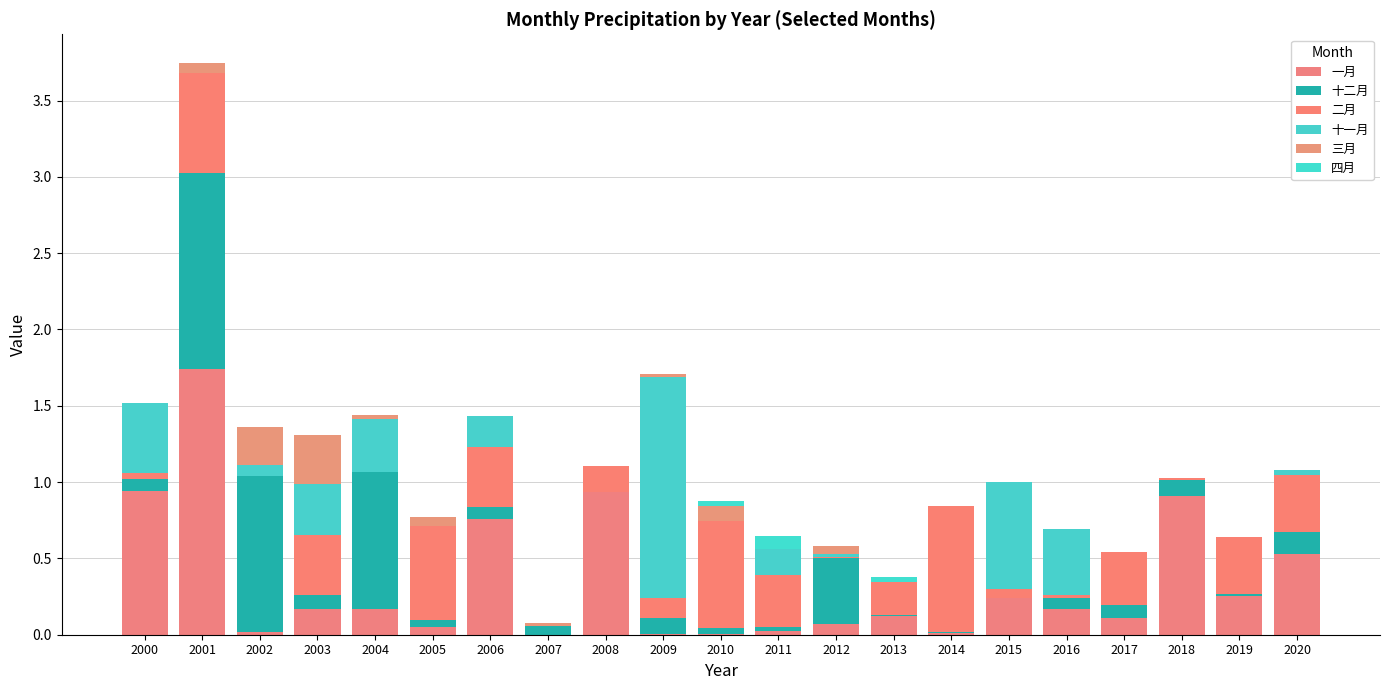

At how many categories does at least one series exceed 1?

3